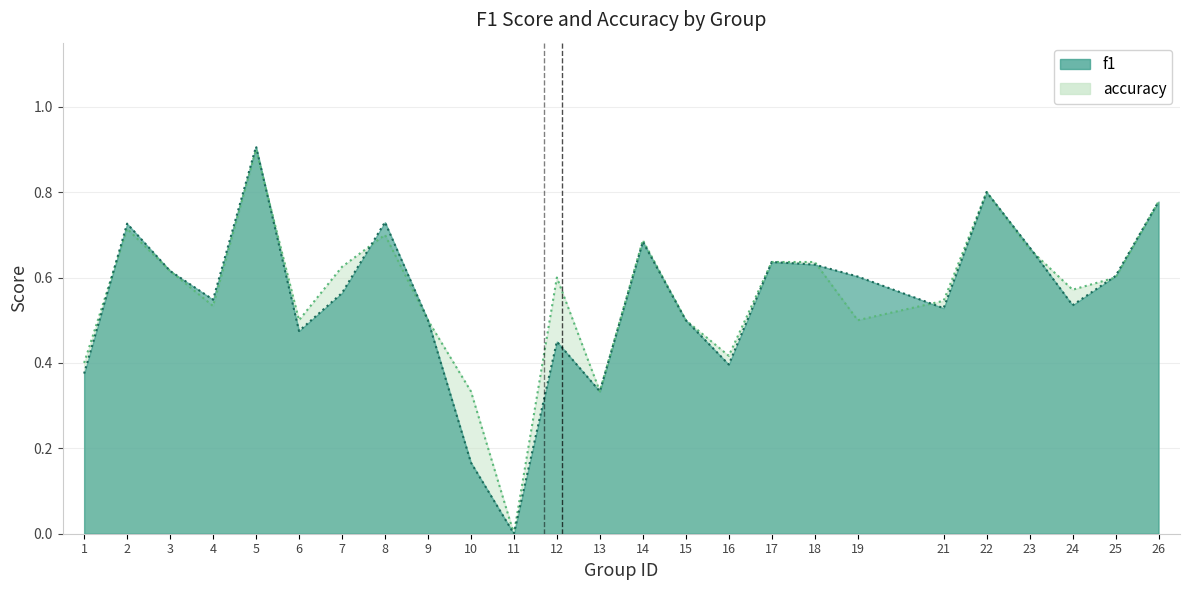

How many lines are shown in the chart?

2